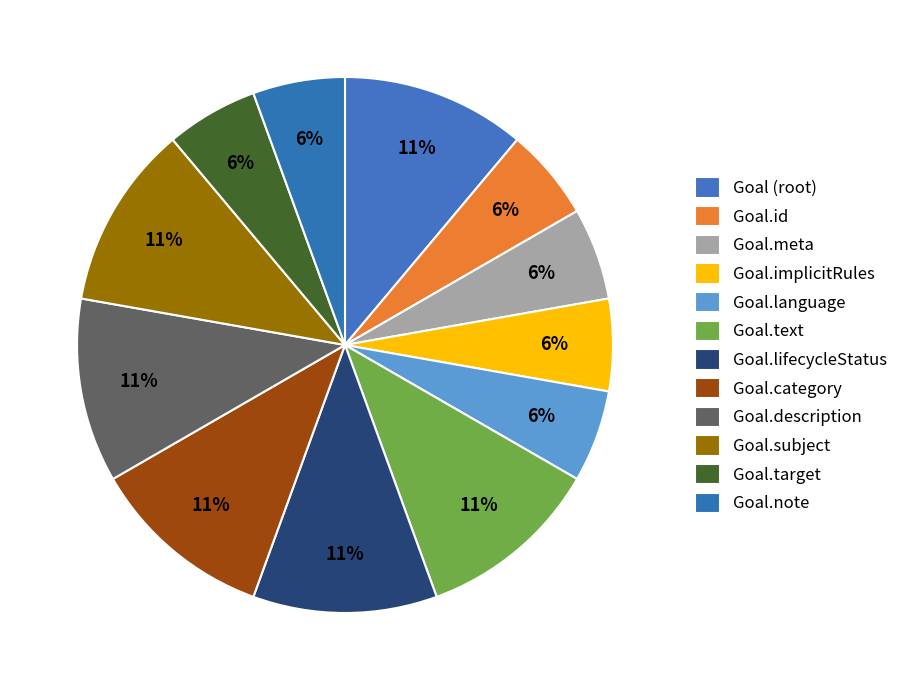

Rank the categories by value from highest to lowest.

Goal, Goal.text, Goal.lifecycleStatus, Goal.category, Goal.description, Goal.subject, Goal.id, Goal.meta, Goal.implicitRules, Goal.language, Goal.target, Goal.note